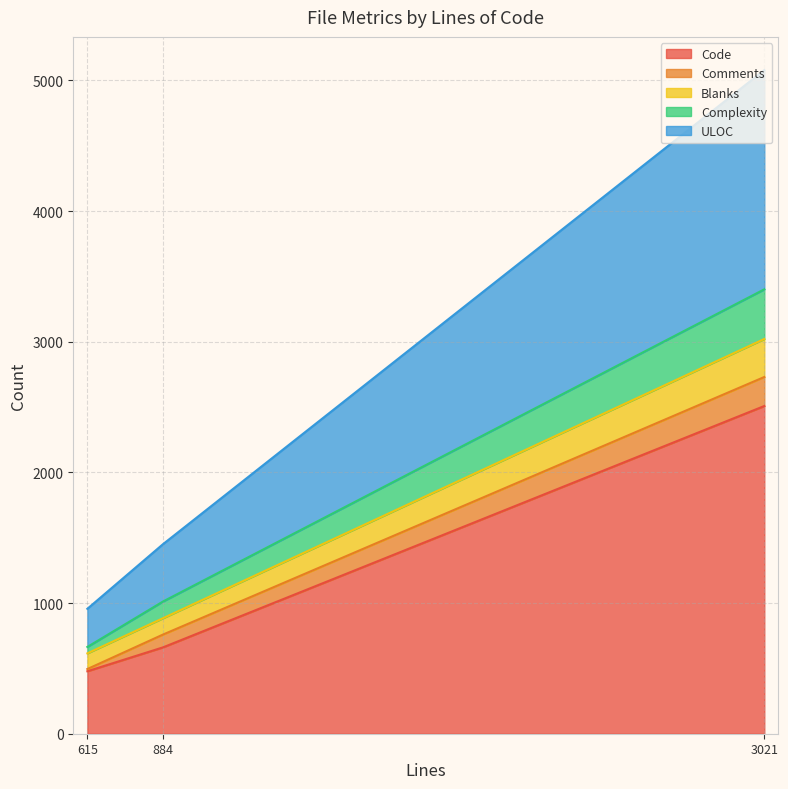

What value does the Code series have at 884?

661